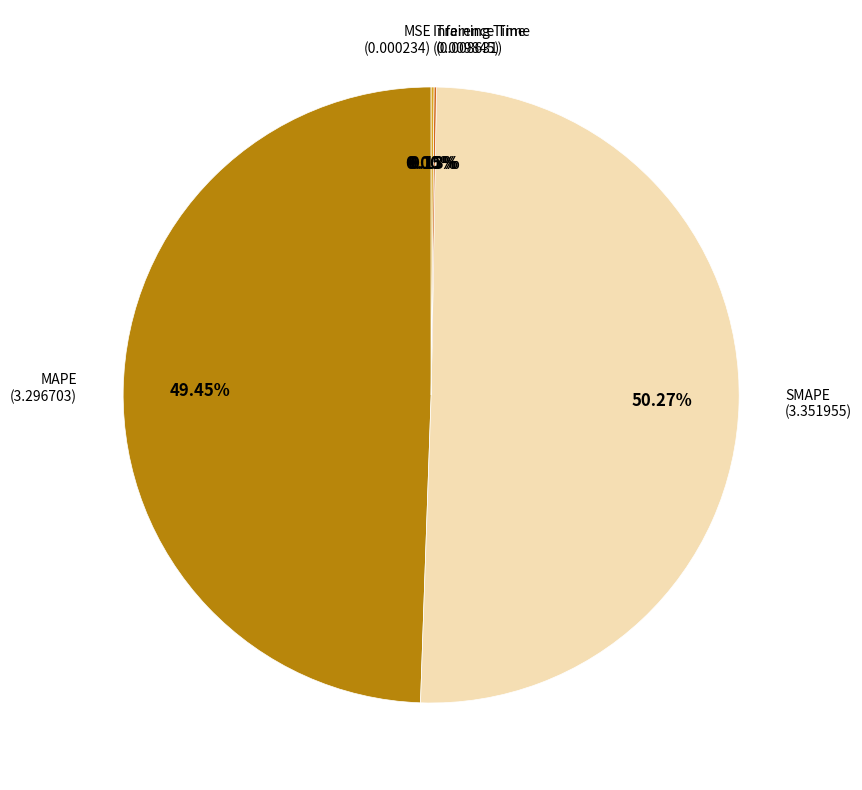

Which slice is the largest?

SMAPE